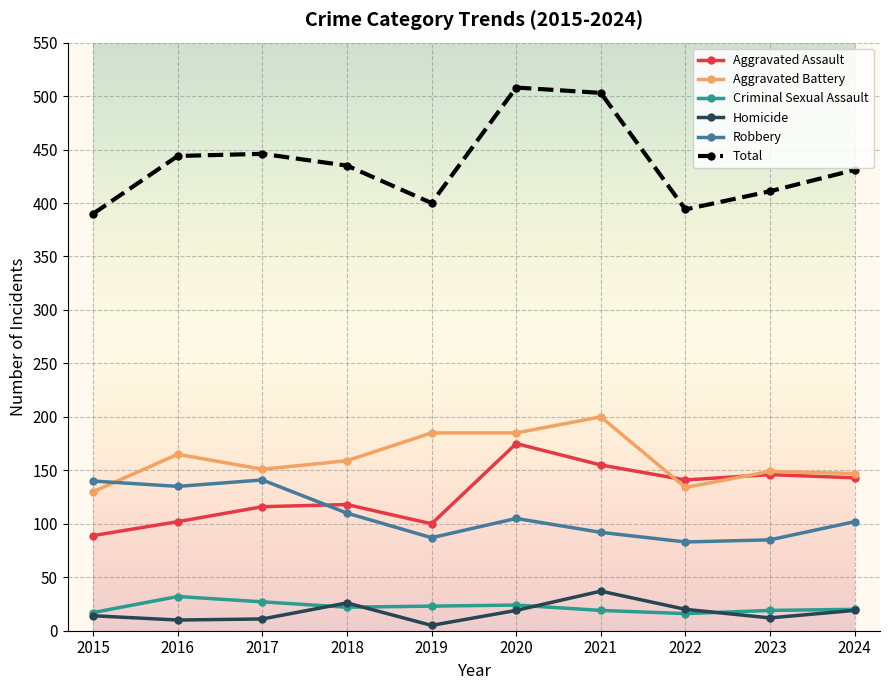

What is the difference between the Aggravated Battery values at 2024 and 2015?

17